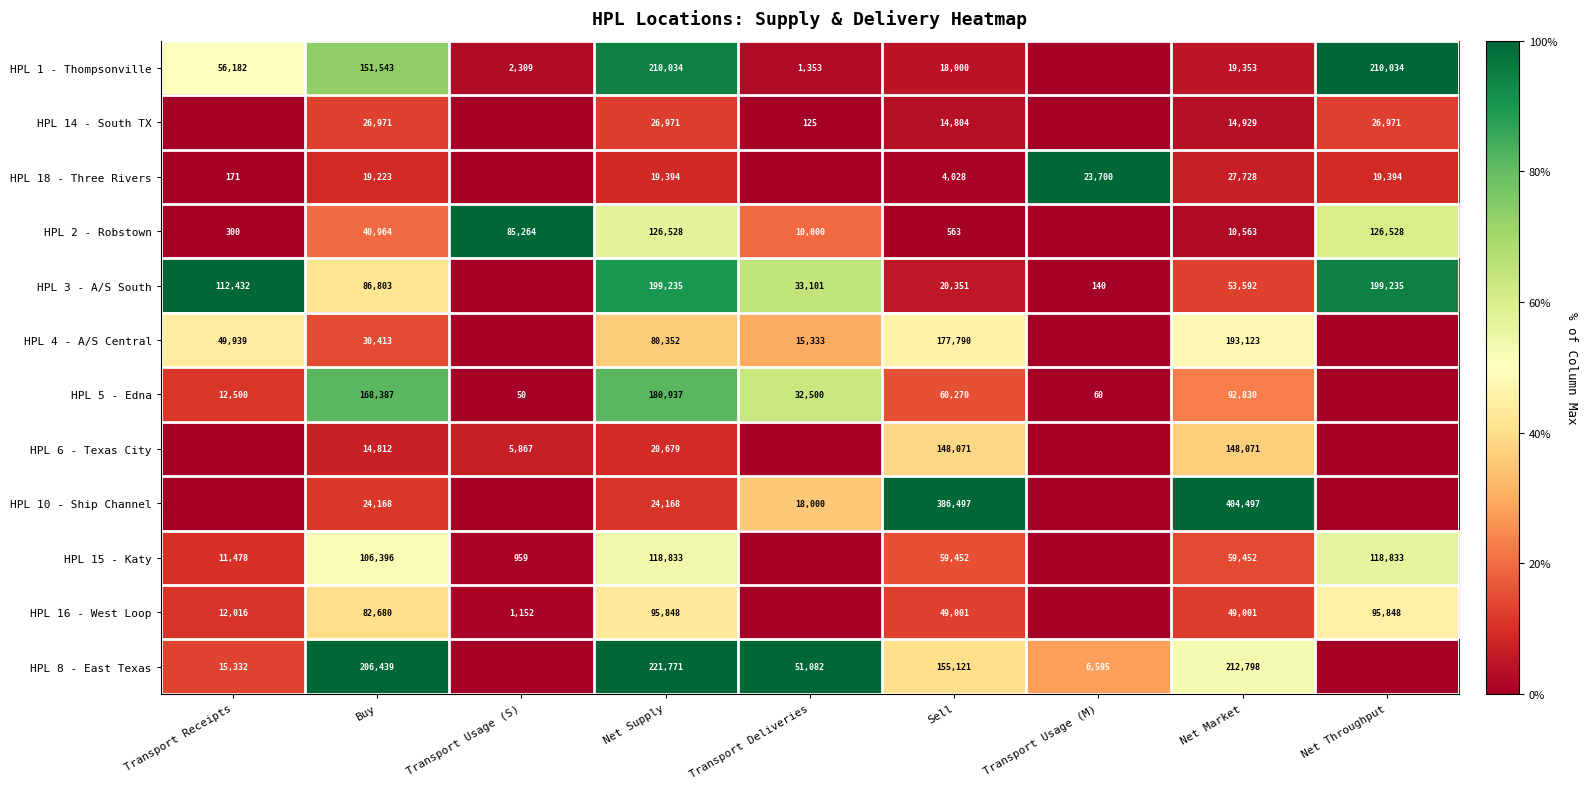

Is it true that HPL 14 - South TX equals 39472 at Net Supply?

False